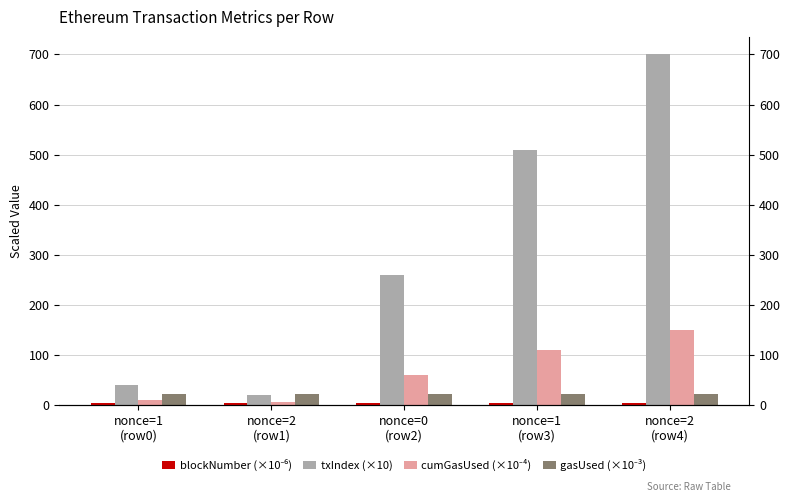

Where does the cumGasUsed (×10⁻⁴) series first go above 60?

nonce=0
(row2)